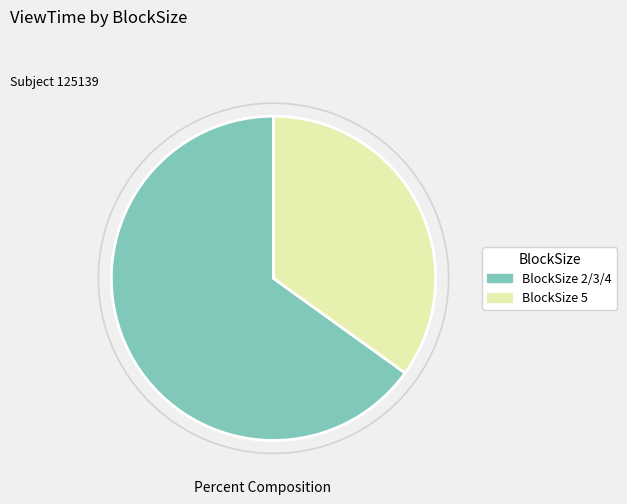

Is the sum of BlockSize 2/3/4 and BlockSize 5 greater than half?

Yes